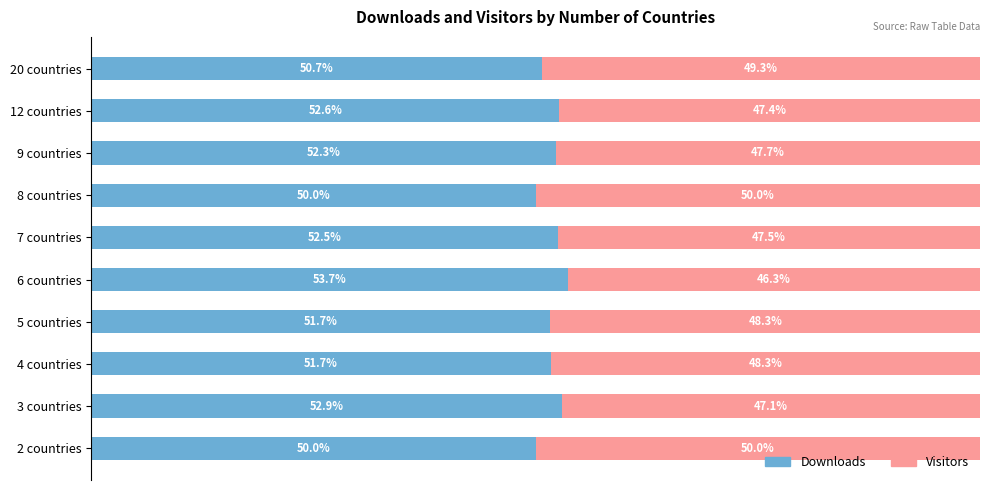

At which label is Downloads closest to 51?

20 countries